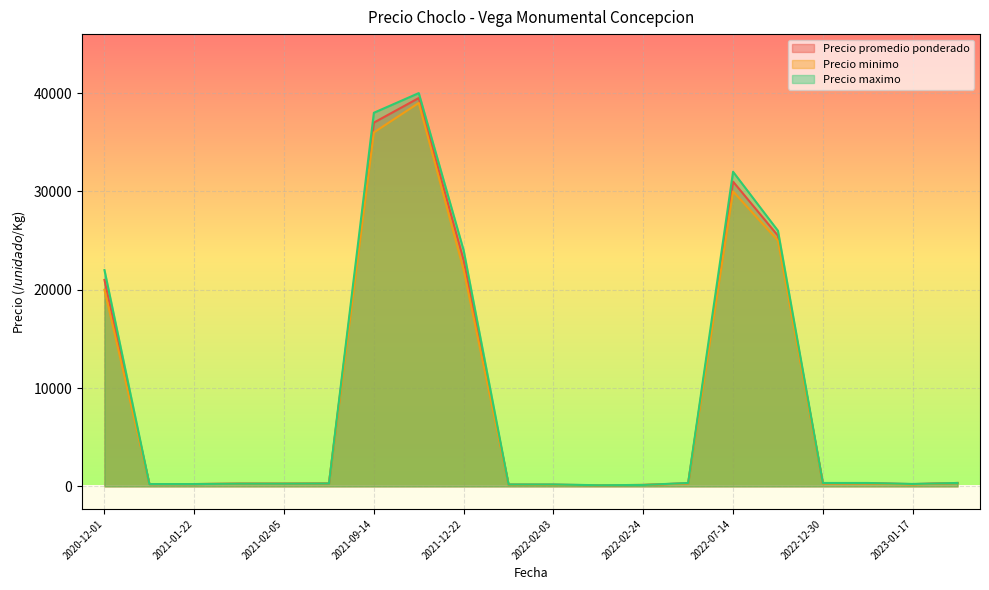

At which category is the sum across all series the highest?

2021-10-15